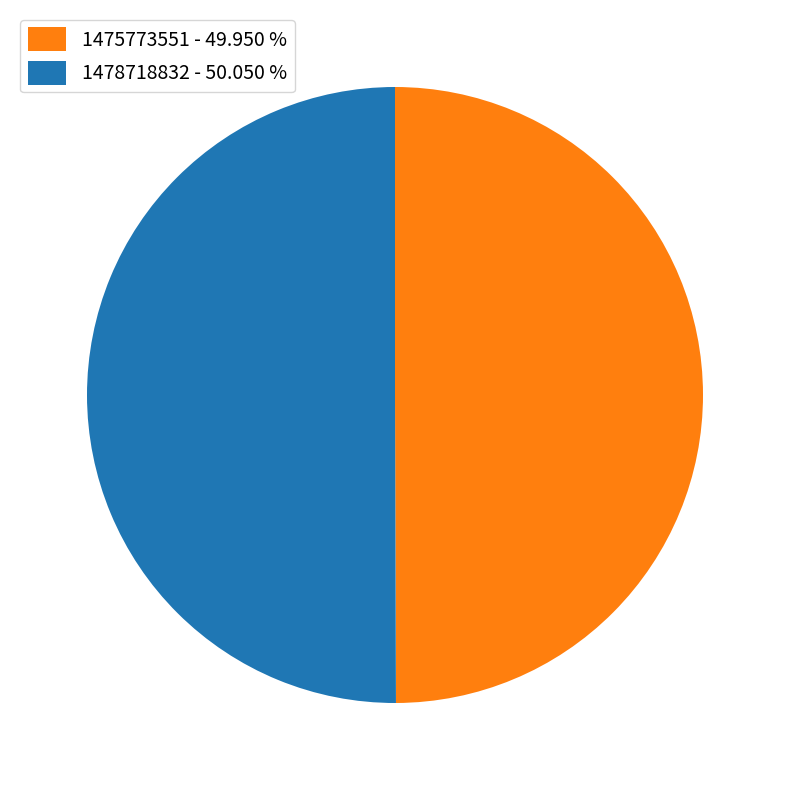

How many segments does this pie chart have?

2